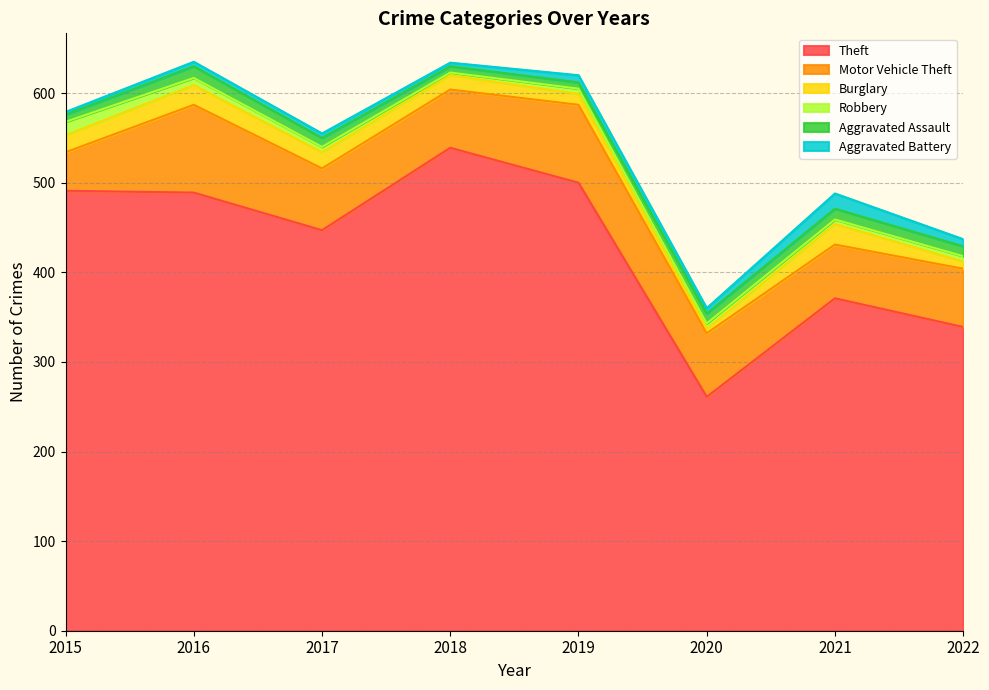

The value of Burglary at 2015 is 19. True or false?

True